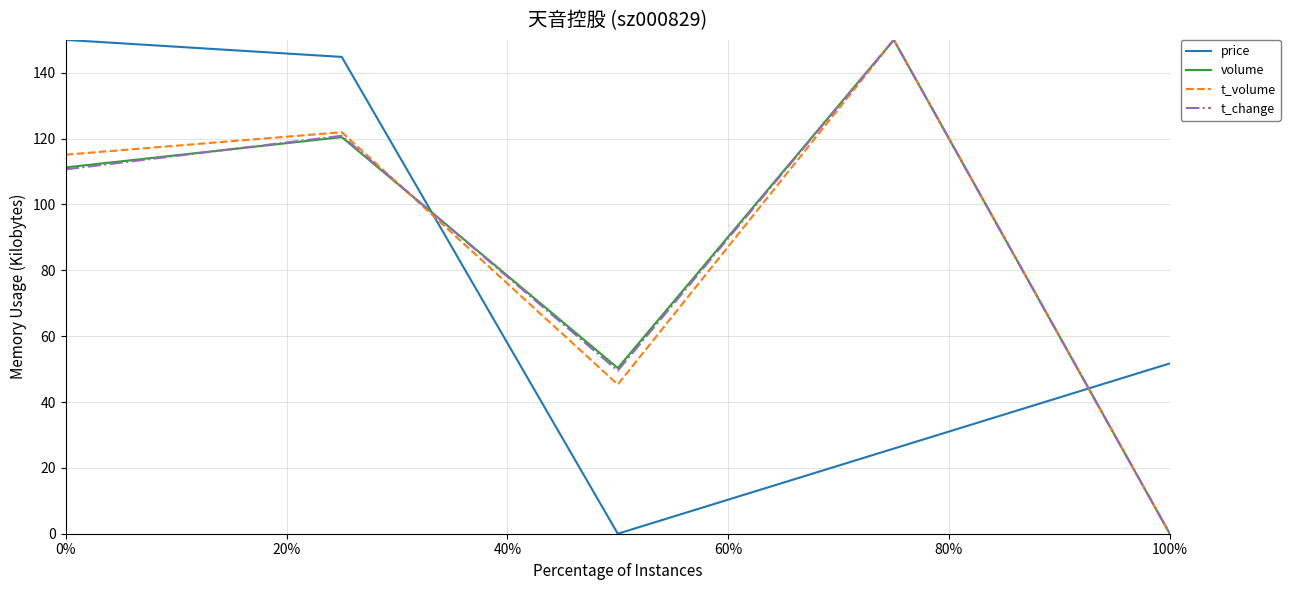

Which series ends up on top after the final intersection of price and t_change?

price